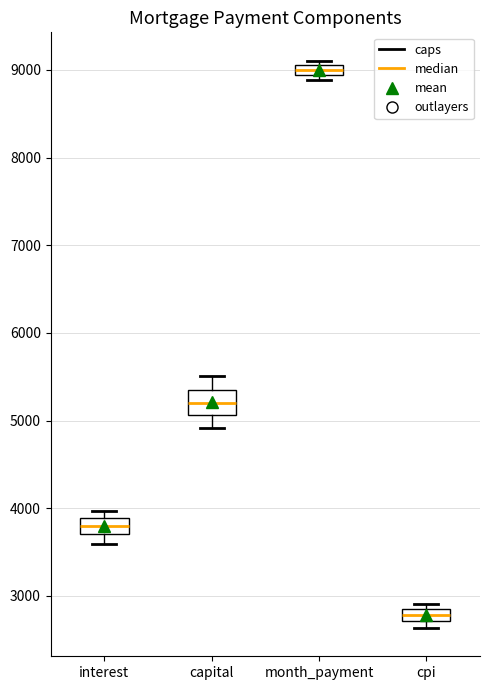

Which box's median line is the highest?

month_payment